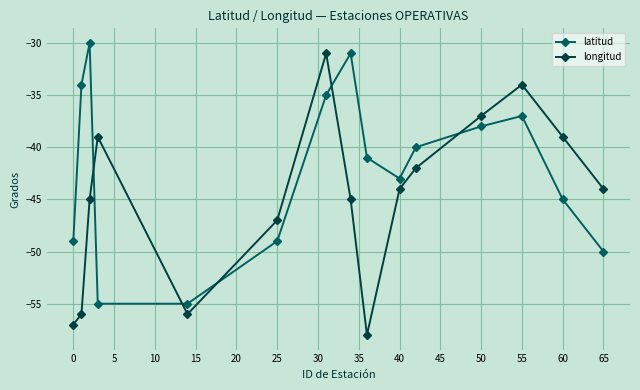

Count the number of categories in the chart.

15